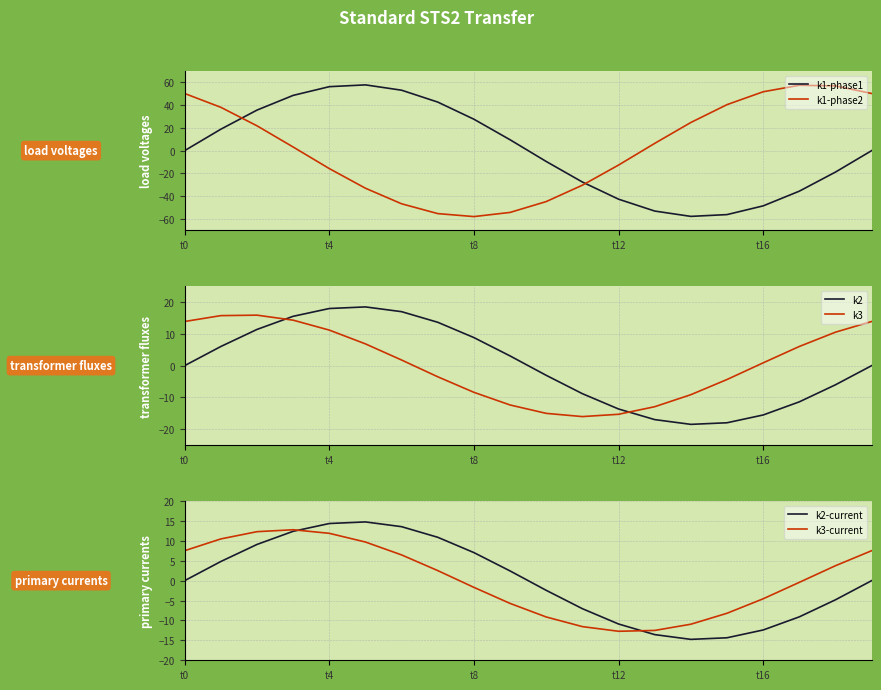

How many negative values does the k3 series have?

9